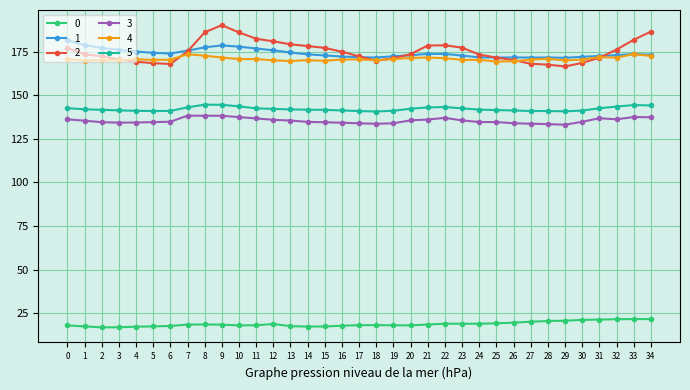

What is the minimum value for 5?

140.7